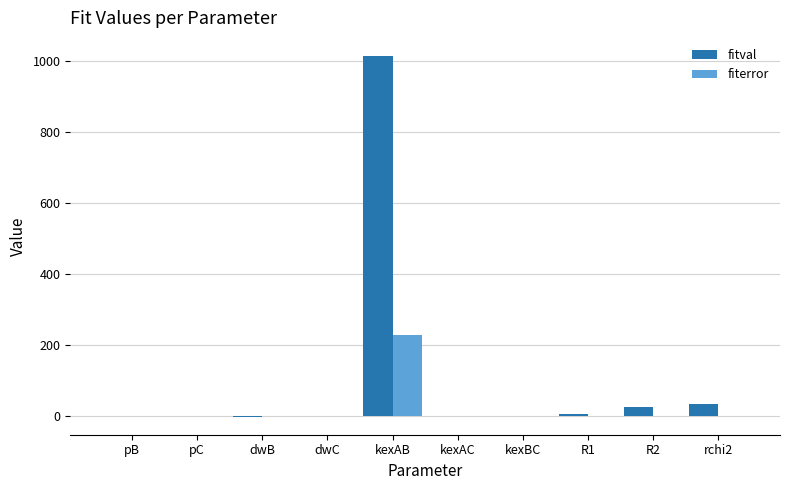

What is the difference between the fiterror values at pC and kexAB?

229.1